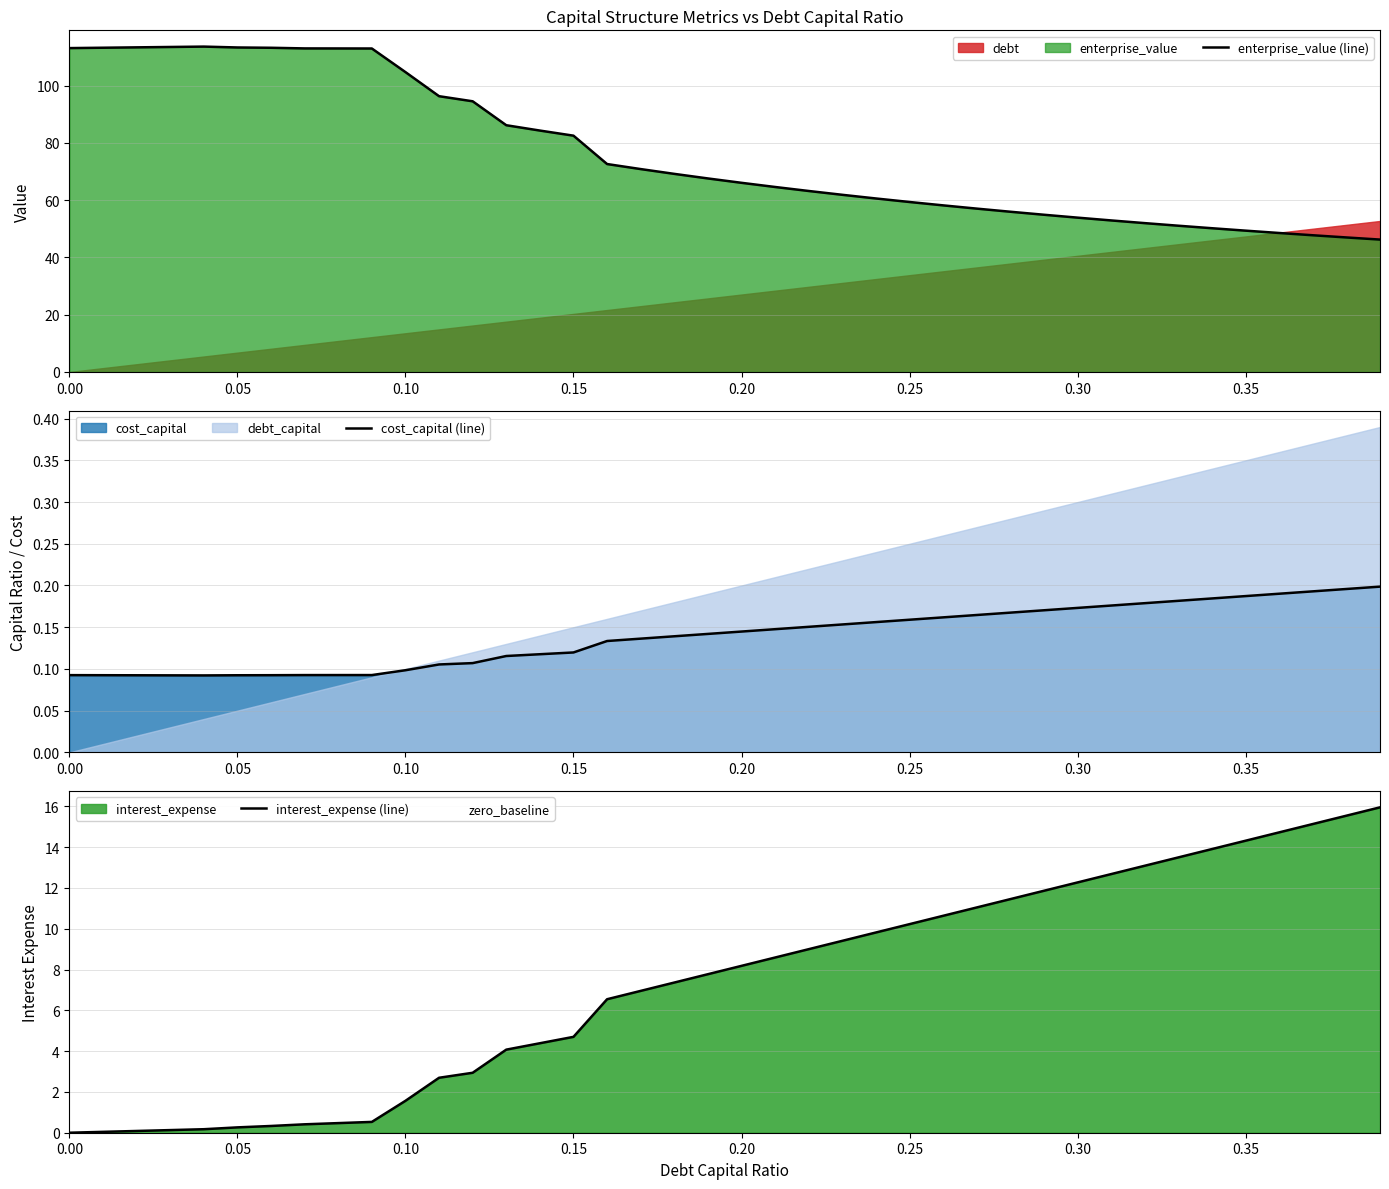

How many lines are shown in the chart?

3